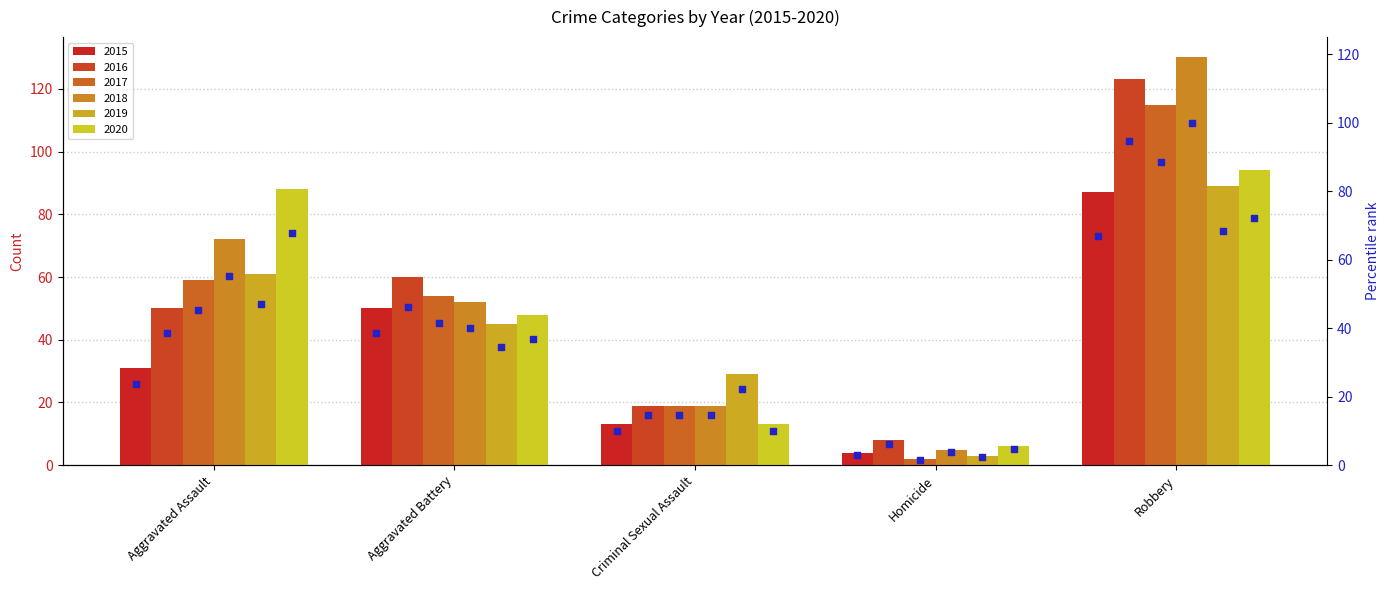

How many data points in 2020 are less than 48?

2